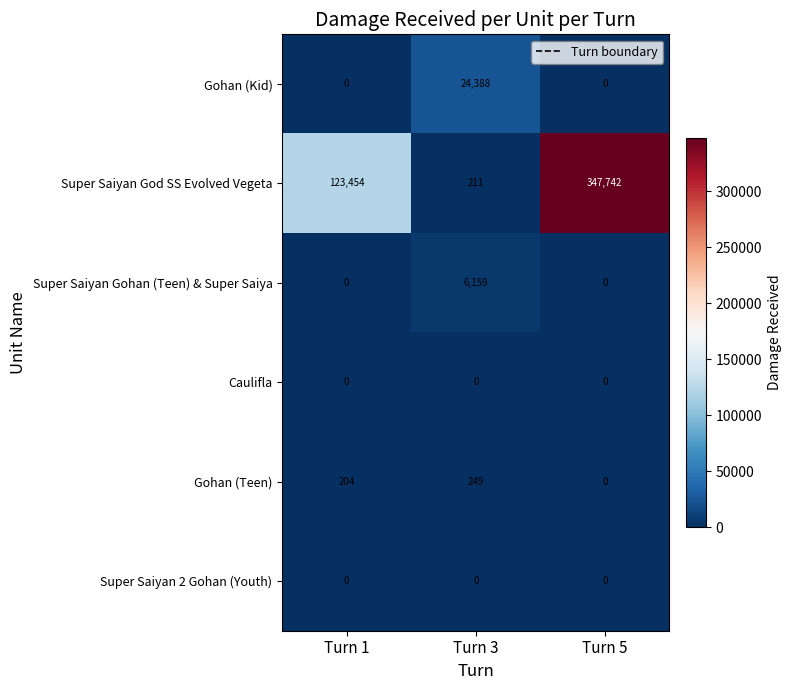

Reading left to right, extract all data points from this chart.

Gohan (Kid): Turn 1=0	Turn 3=24388	Turn 5=0
Super Saiyan God SS Evolved Vegeta: Turn 1=123454	Turn 3=211	Turn 5=347742
Super Saiyan Gohan (Teen) & Super Saiya: Turn 1=0	Turn 3=6159	Turn 5=0
Caulifla: Turn 1=0	Turn 3=0	Turn 5=0
Gohan (Teen): Turn 1=204	Turn 3=249	Turn 5=0
Super Saiyan 2 Gohan (Youth): Turn 1=0	Turn 3=0	Turn 5=0